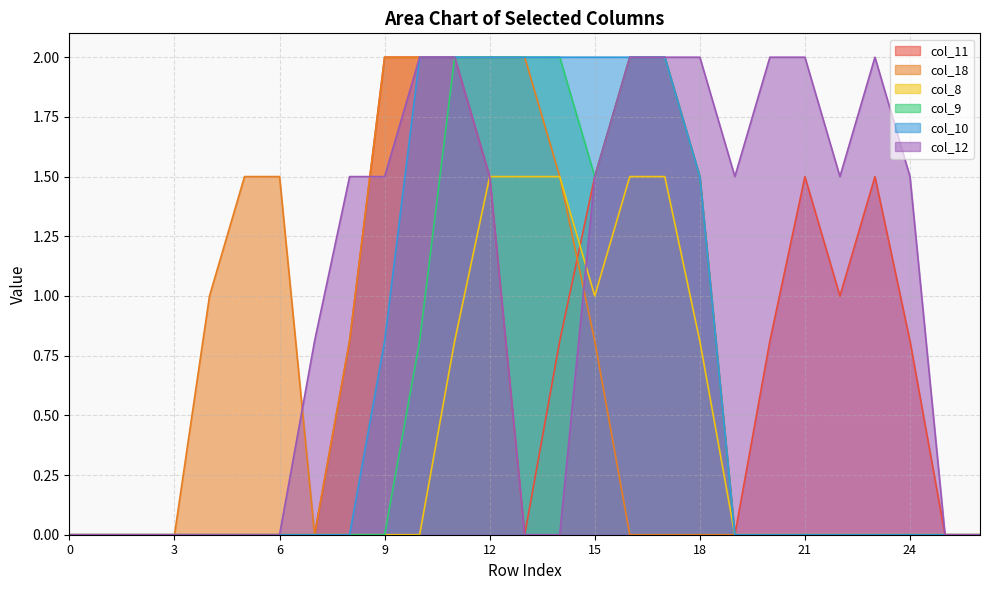

Reading left to right, what are all the values shown in this chart?

col_11: 0=0.0	1=0.0	2=0.0	3=0.0	4=0.0	5=0.0	6=0.0	7=0.0	8=0.8	9=2.0	10=2.0	11=2.0	12=1.5	13=0.0	14=0.8	15=1.5	16=2.0	17=2.0	18=1.5	19=0.0	20=0.8	21=1.5	22=1.0	23=1.5	24=0.8	25=0.0	26=0.0
col_18: 0=0.0	1=0.0	2=0.0	3=0.0	4=1.0	5=1.5	6=1.5	7=0.0	8=0.8	9=2.0	10=2.0	11=2.0	12=2.0	13=2.0	14=1.5	15=0.8	16=0.0	17=0.0	18=0.0	19=0.0	20=0.0	21=0.0	22=0.0	23=0.0	24=0.0	25=0.0	26=0.0
col_8: 0=0.0	1=0.0	2=0.0	3=0.0	4=0.0	5=0.0	6=0.0	7=0.0	8=0.0	9=0.0	10=0.0	11=0.8	12=1.5	13=1.5	14=1.5	15=1.0	16=1.5	17=1.5	18=0.8	19=0.0	20=0.0	21=0.0	22=0.0	23=0.0	24=0.0	25=0.0	26=0.0
col_9: 0=0.0	1=0.0	2=0.0	3=0.0	4=0.0	5=0.0	6=0.0	7=0.0	8=0.0	9=0.0	10=0.8	11=2.0	12=2.0	13=2.0	14=2.0	15=1.5	16=2.0	17=2.0	18=1.5	19=0.0	20=0.0	21=0.0	22=0.0	23=0.0	24=0.0	25=0.0	26=0.0
col_10: 0=0.0	1=0.0	2=0.0	3=0.0	4=0.0	5=0.0	6=0.0	7=0.0	8=0.0	9=0.8	10=2.0	11=2.0	12=2.0	13=2.0	14=2.0	15=2.0	16=2.0	17=2.0	18=1.5	19=0.0	20=0.0	21=0.0	22=0.0	23=0.0	24=0.0	25=0.0	26=0.0
col_12: 0=0.0	1=0.0	2=0.0	3=0.0	4=0.0	5=0.0	6=0.0	7=0.8	8=1.5	9=1.5	10=2.0	11=2.0	12=1.5	13=0.0	14=0.0	15=1.5	16=2.0	17=2.0	18=2.0	19=1.5	20=2.0	21=2.0	22=1.5	23=2.0	24=1.5	25=0.0	26=0.0